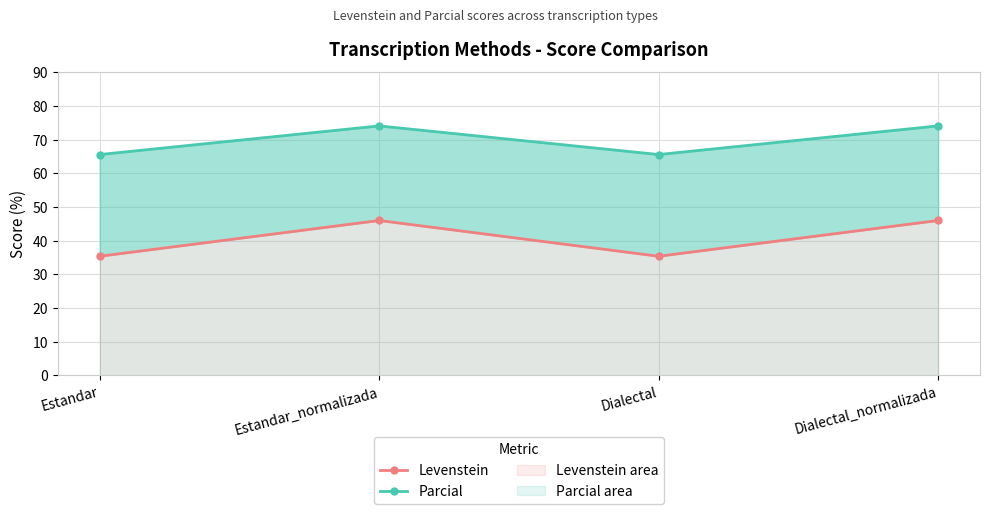

How many values in the Levenstein series are below 46?

2